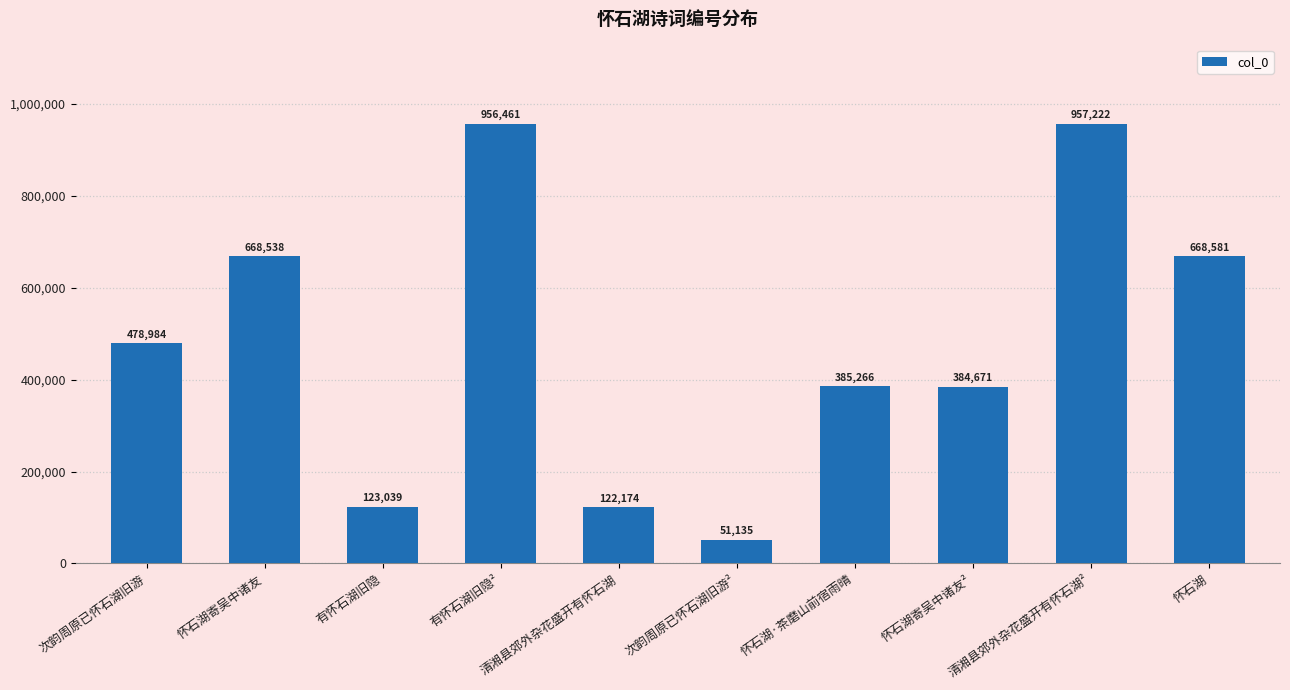

Which has a higher value, 怀石湖寄吴中诸友 or 怀石湖寄吴中诸友²?

怀石湖寄吴中诸友